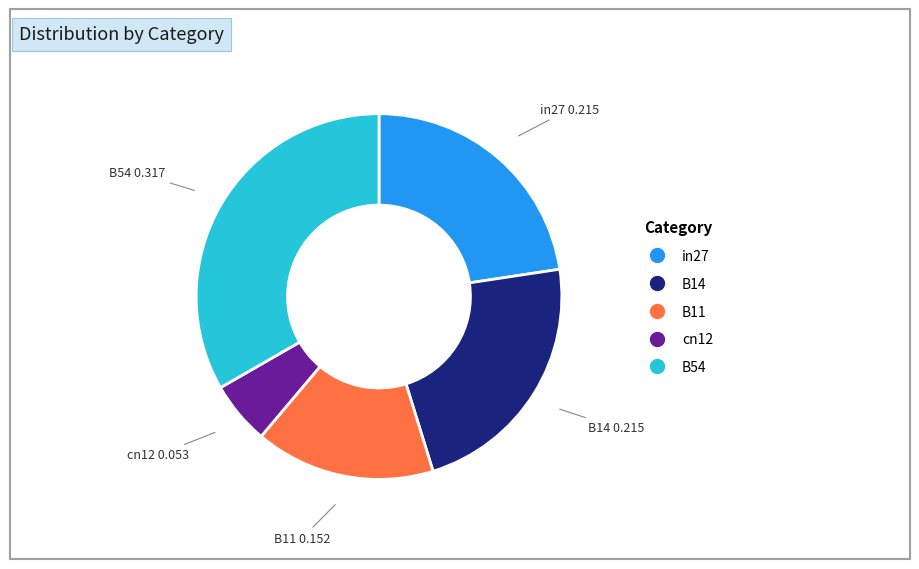

How many segments does this pie chart have?

5